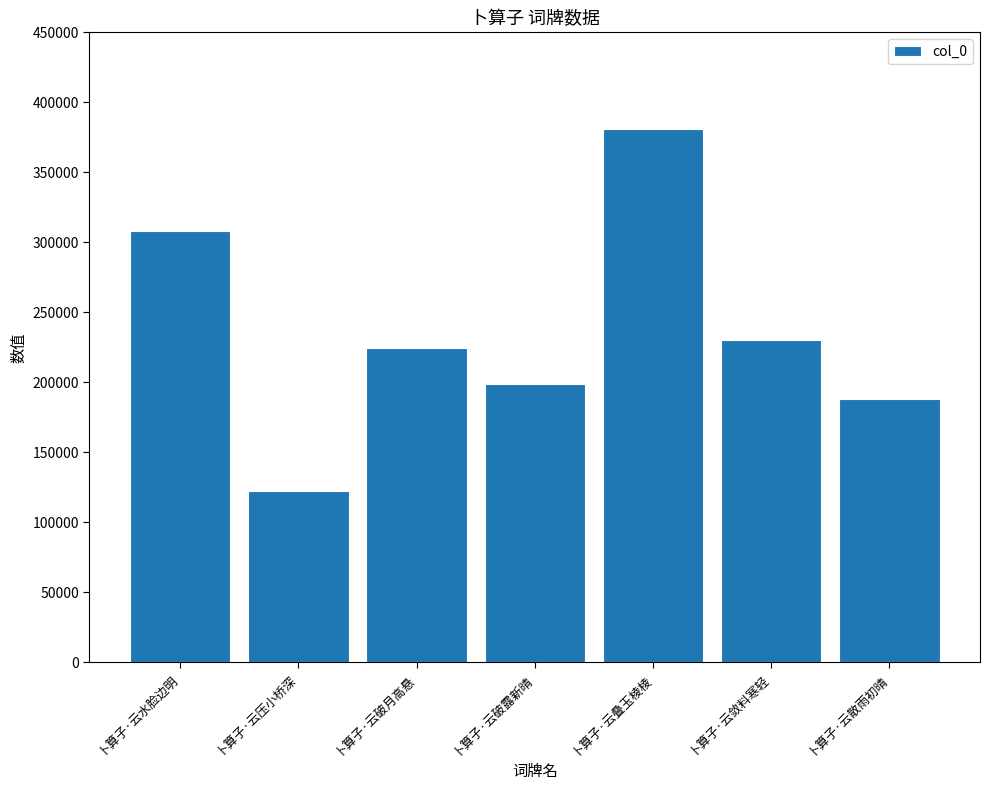

What is the ratio of the value at 卜算子·云散雨初晴 to the value at 卜算子·云水脸边明?

0.6